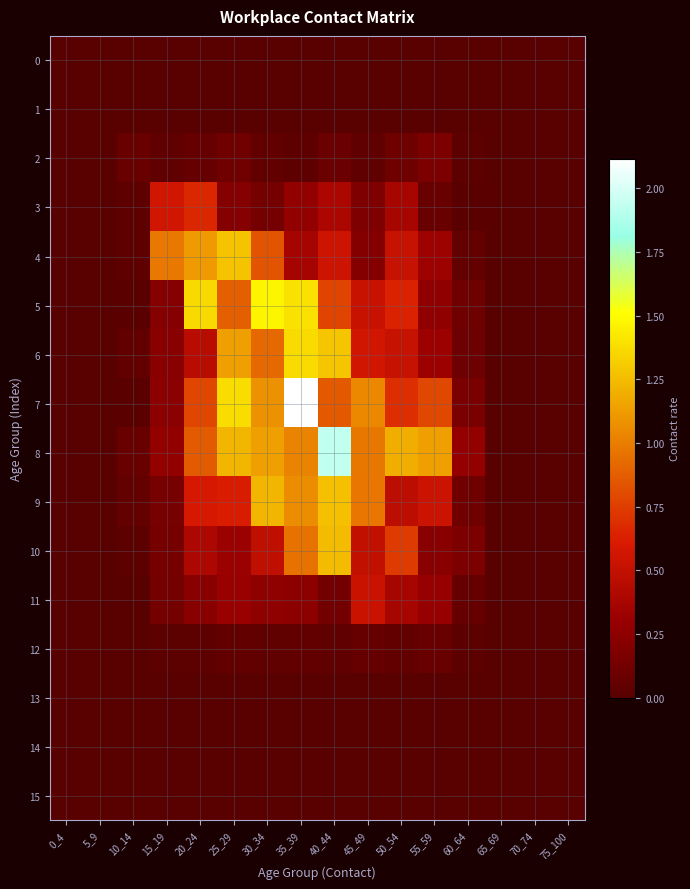

What is the total value across all series at 30_34?

7.6